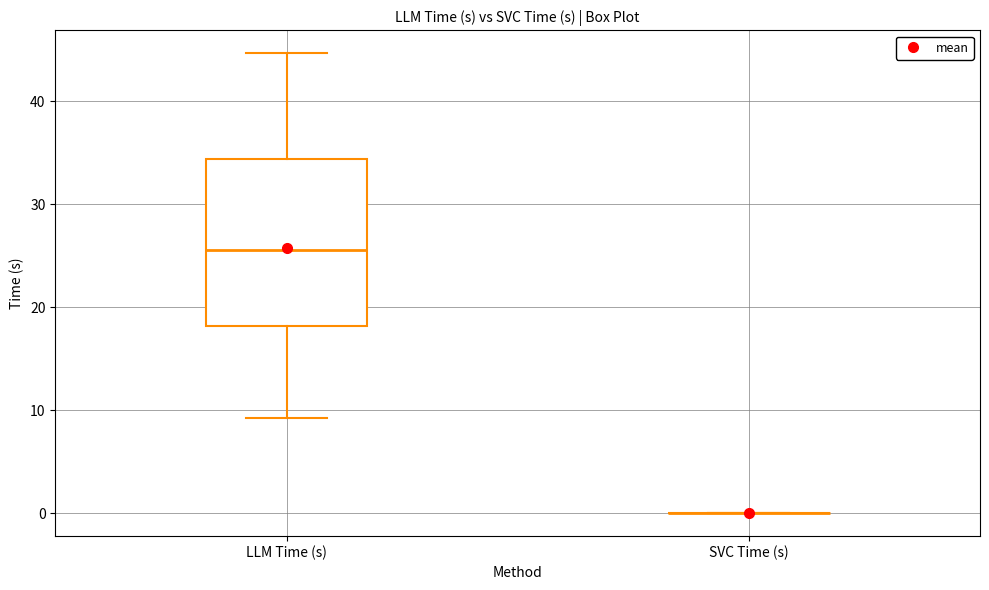

Reading left to right, transcribe this box plot: for each box, give where its median line is, the range the box spans, and where its two whiskers end, as read against the y-axis. The values are not printed on the chart, so give them approximately, as read against the axis.

LLM Time (s): median 26, box 18 to 34, whiskers 9 to 45
SVC Time (s): box collapsed to a line at 0, whiskers 0 to 0